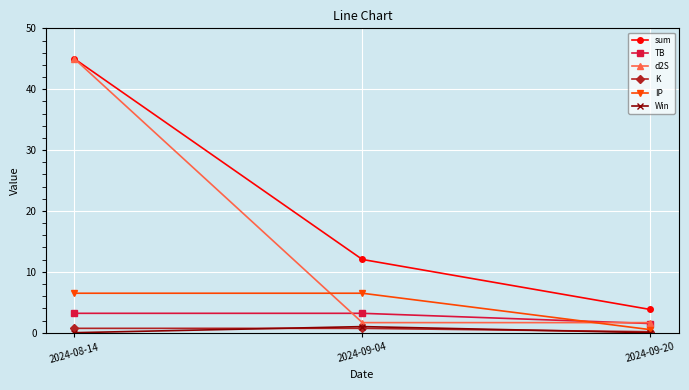

Is the value of Win at 2024-09-04 greater than the value of K at 2024-09-20?

Yes